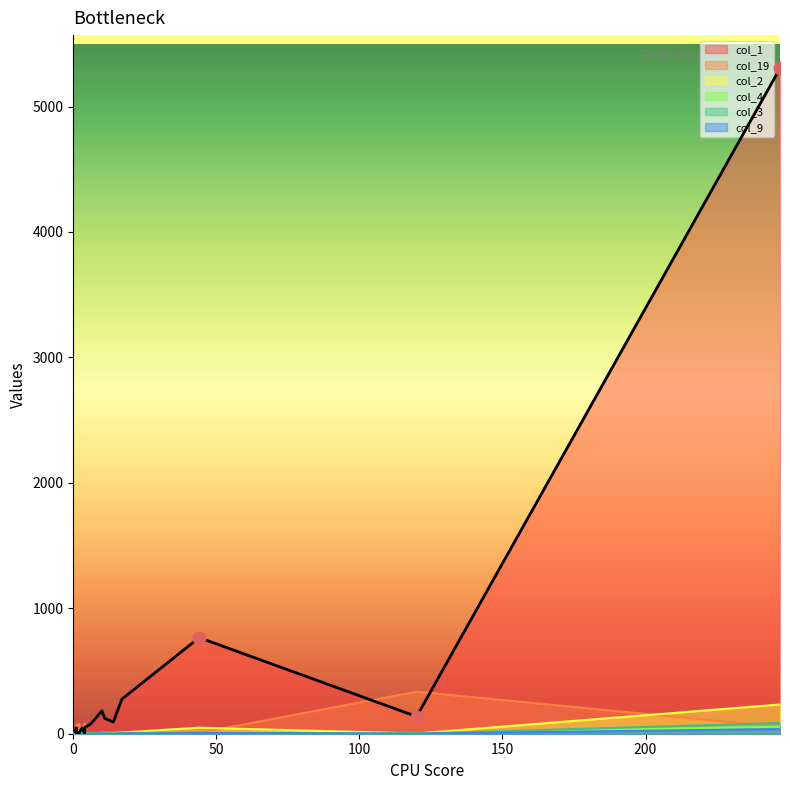

Which series contains the lowest Y value?

col_19